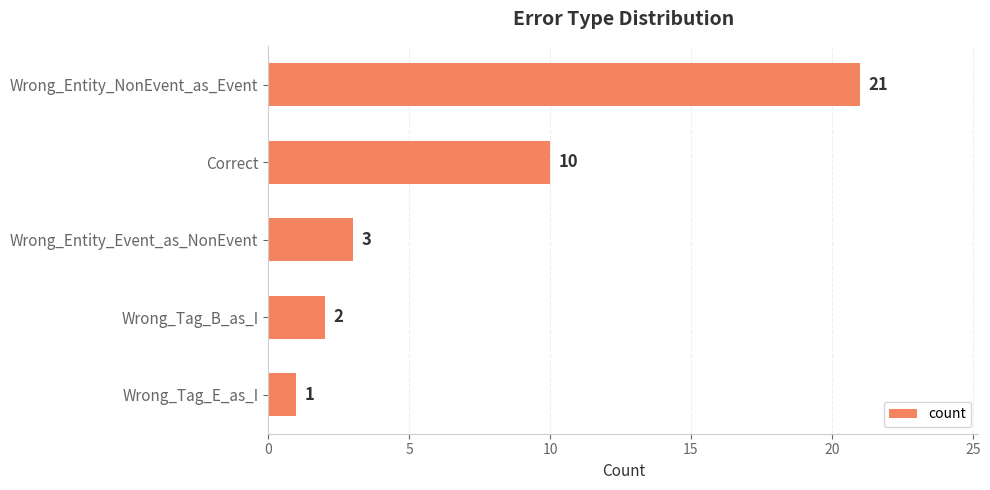

List the labels in order of value, smallest first.

Wrong_Tag_E_as_I, Wrong_Tag_B_as_I, Wrong_Entity_Event_as_NonEvent, Correct, Wrong_Entity_NonEvent_as_Event